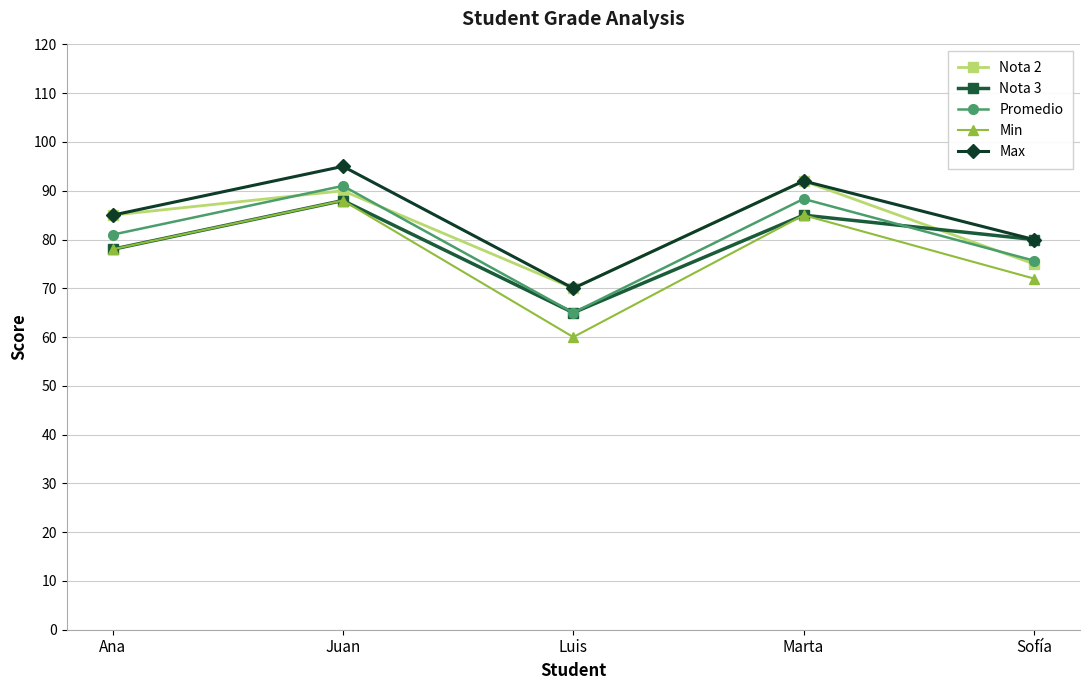

Which series has the largest total across all categories?

Max